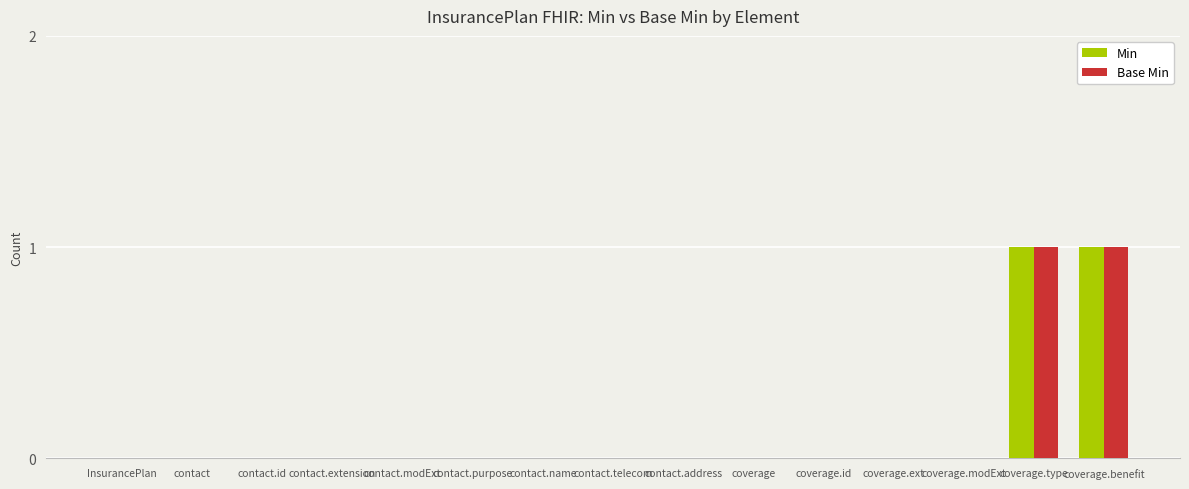

Are the bars horizontal?

No